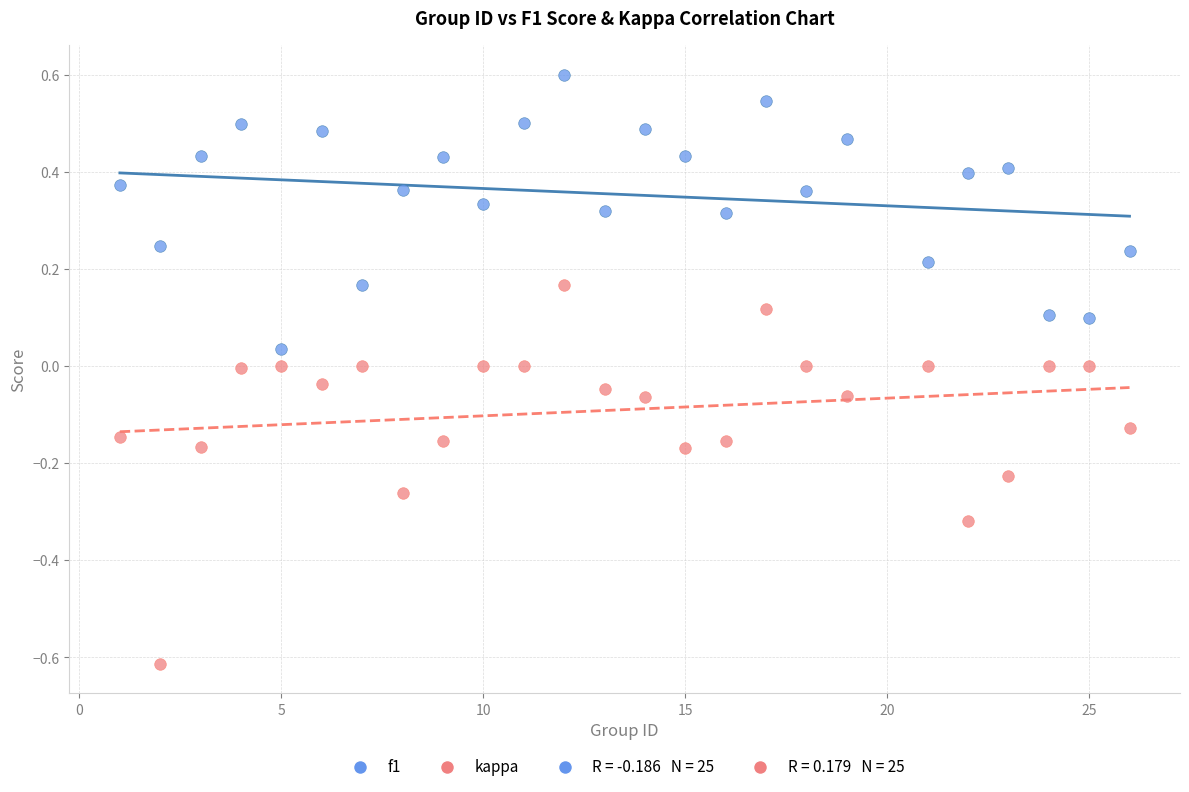

Across all data points, what is the range of Y values (max minus min)?

1.2